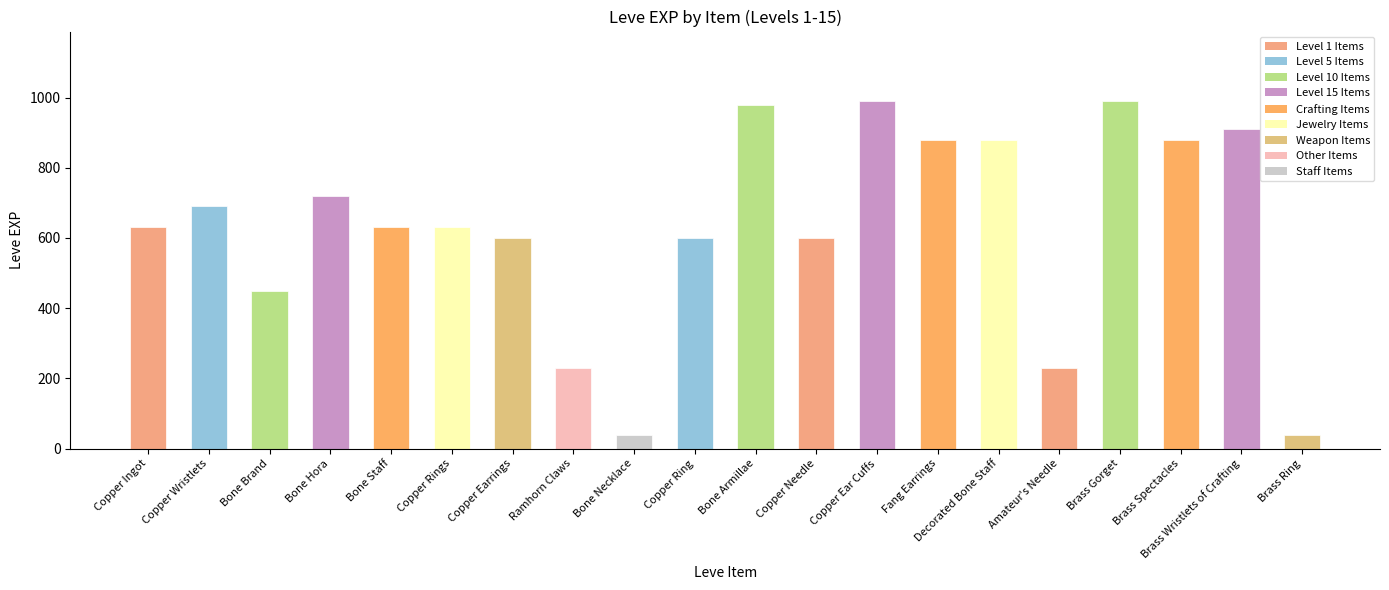

Count the number of data series in this chart.

1